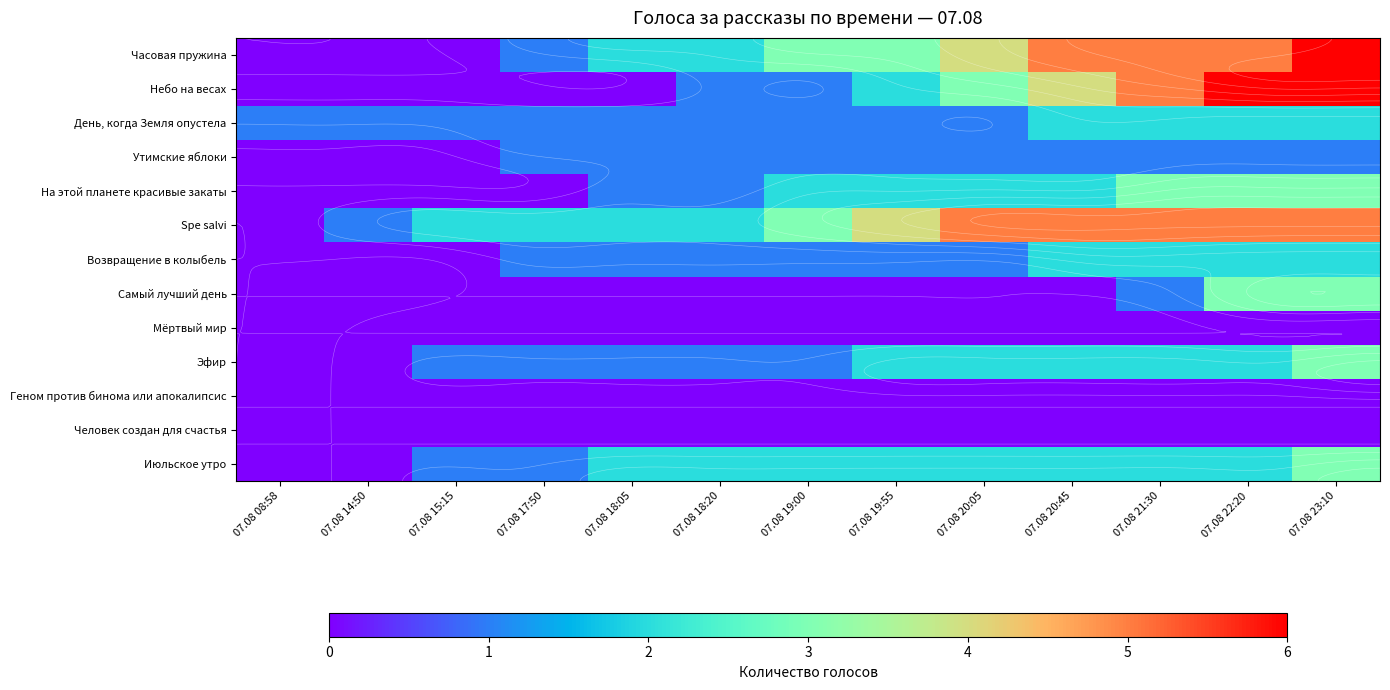

Rank the categories by День, когда Земля опустела value from highest to lowest.

07.08 20:45, 07.08 21:30, 07.08 22:20, 07.08 23:10, 07.08 08:58, 07.08 14:50, 07.08 15:15, 07.08 17:50, 07.08 18:05, 07.08 18:20, 07.08 19:00, 07.08 19:55, 07.08 20:05